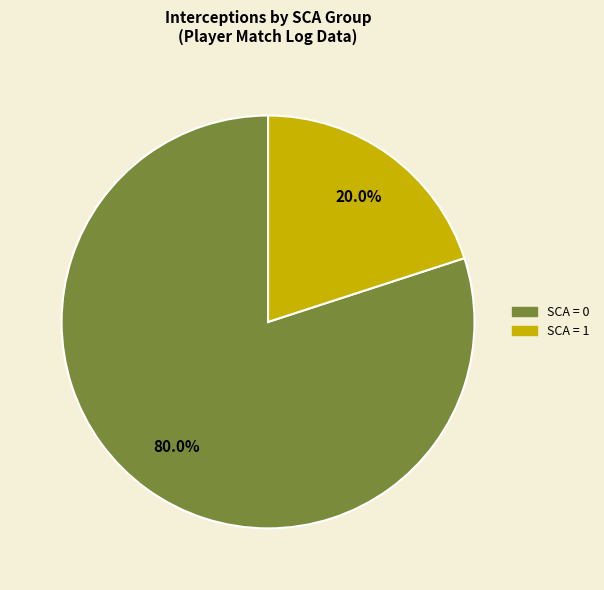

Count the number of slices in the pie.

2